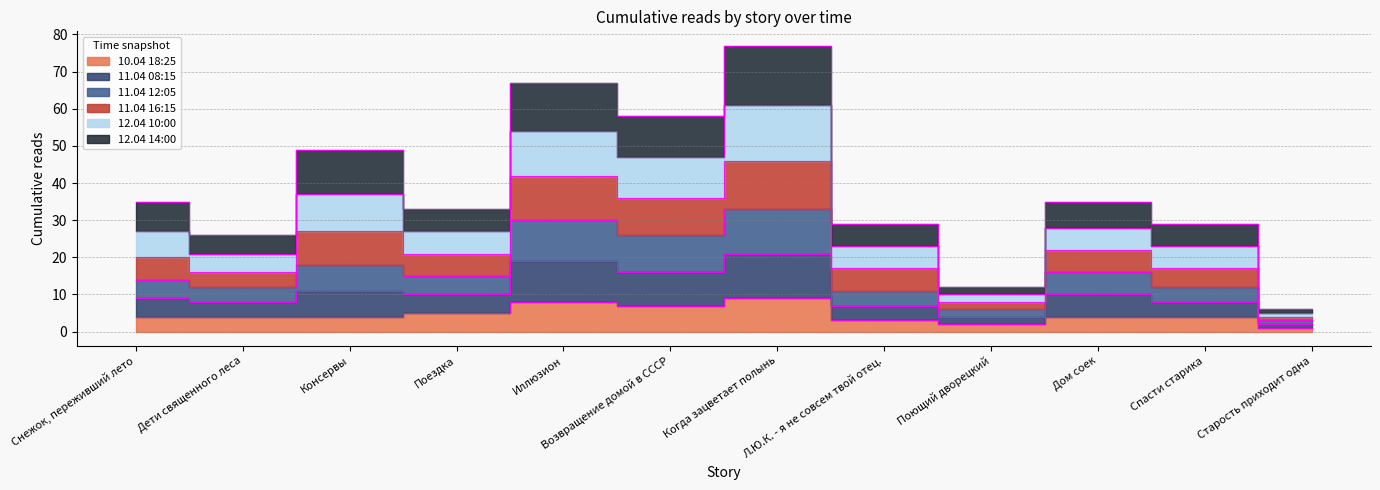

At which category is the sum across all series the highest?

Когда зацветает полынь